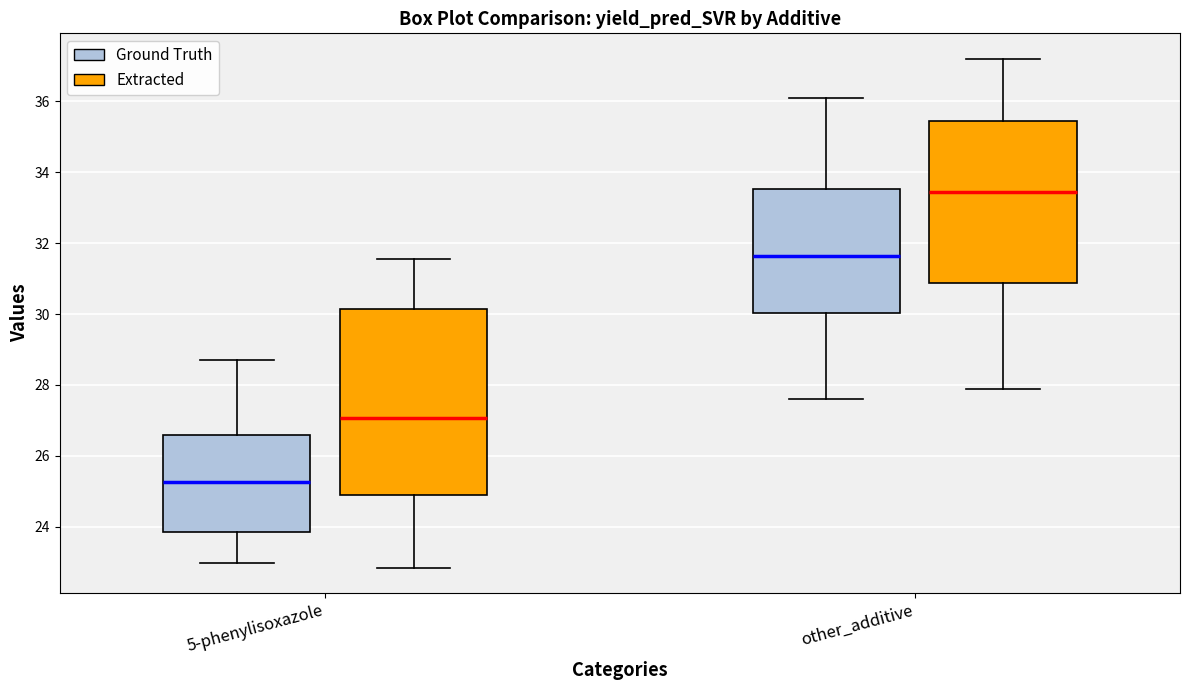

Where does the upper whisker of the box for other_additive (Ground Truth) end on the y-axis? The values are not printed on the chart, so give them approximately, as read against the axis.

36.2